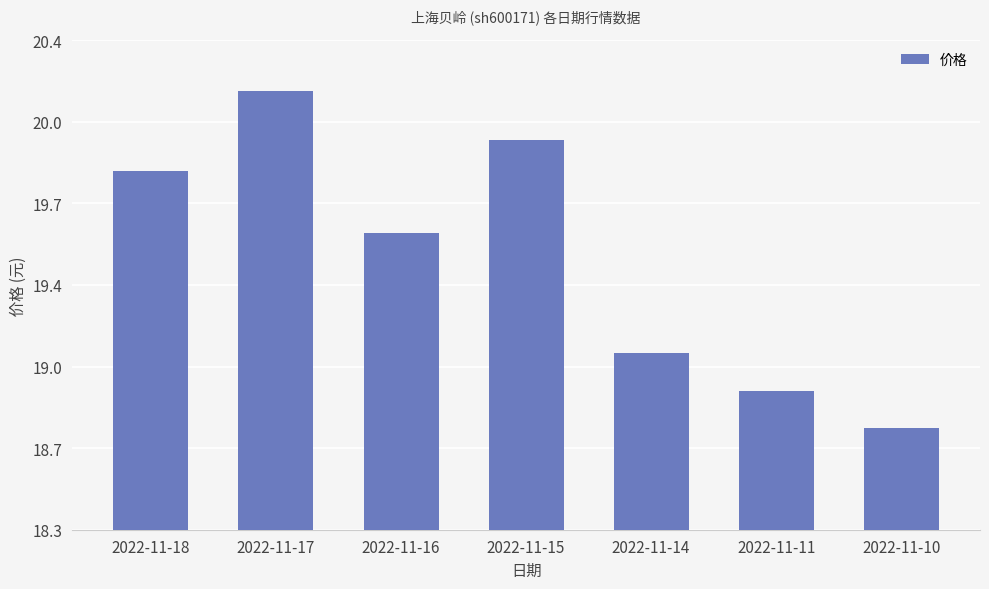

Which category has the lowest value across all series?

2022-11-10